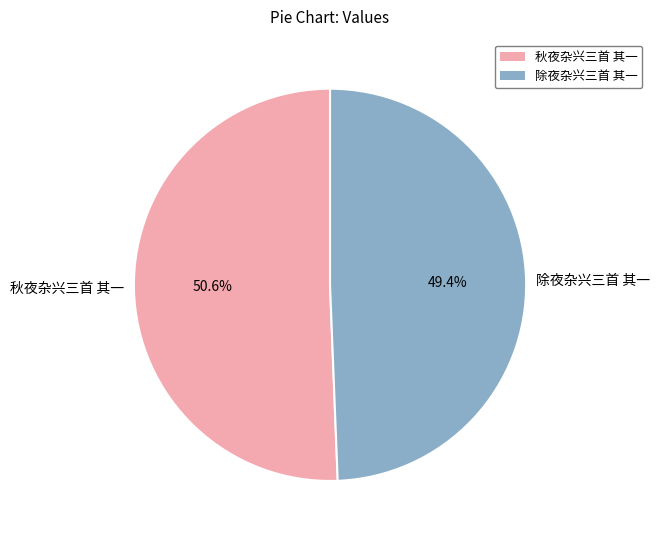

To the nearest percent, what is the average slice percentage?

50%